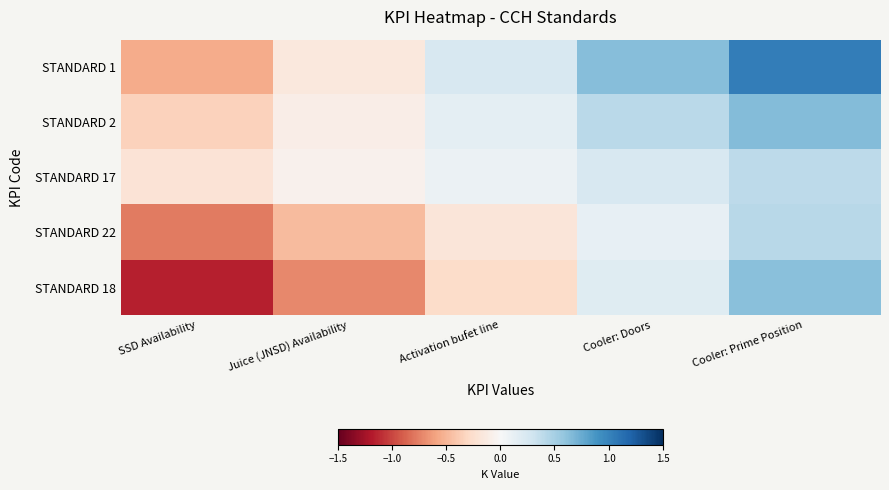

Reading left to right, list all the values displayed in this chart.

STANDARD 1: SSD Availability=-0.6	Juice (JNSD) Availability=-0.2	Activation bufet line=0.2	Cooler: Doors=0.6	Cooler: Prime Position=1.0
STANDARD 2: SSD Availability=-0.3	Juice (JNSD) Availability=-0.1	Activation bufet line=0.1	Cooler: Doors=0.4	Cooler: Prime Position=0.7
STANDARD 17: SSD Availability=-0.2	Juice (JNSD) Availability=-0.1	Activation bufet line=0.1	Cooler: Doors=0.2	Cooler: Prime Position=0.4
STANDARD 22: SSD Availability=-0.8	Juice (JNSD) Availability=-0.5	Activation bufet line=-0.2	Cooler: Doors=0.1	Cooler: Prime Position=0.4
STANDARD 18: SSD Availability=-1.2	Juice (JNSD) Availability=-0.7	Activation bufet line=-0.3	Cooler: Doors=0.2	Cooler: Prime Position=0.6